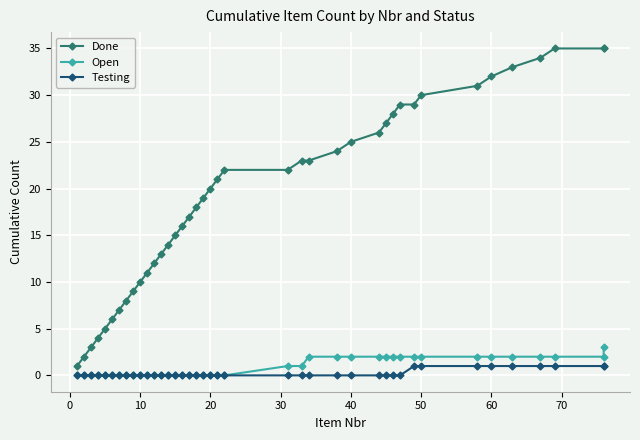

True or false: Open has a value of 3 at 30.

False